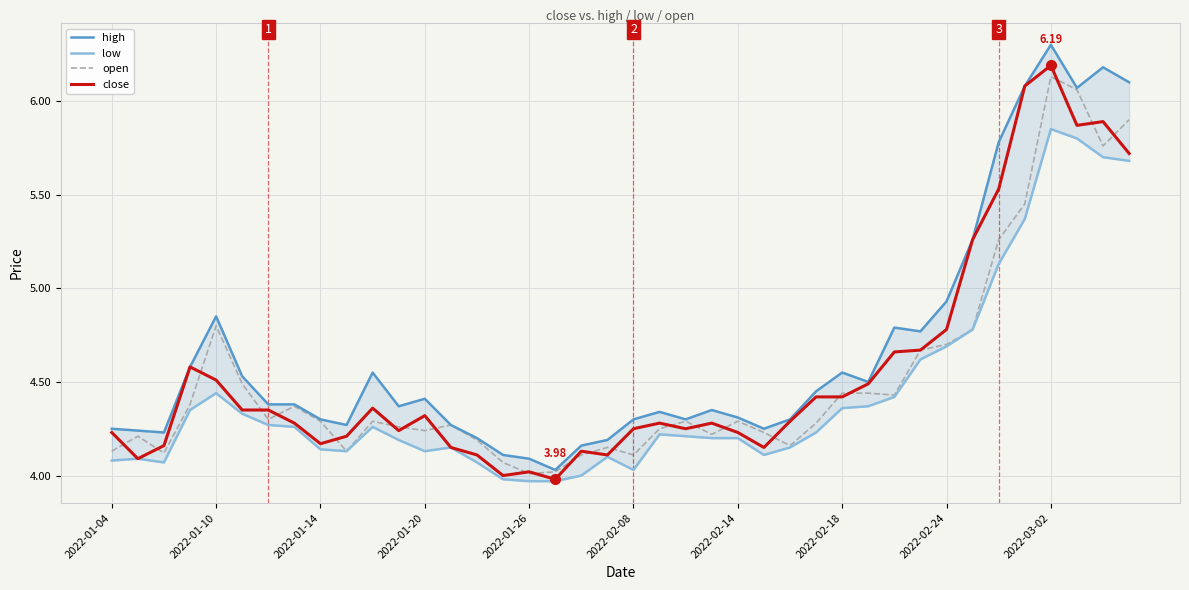

True or false: close and low intersect in this chart.

False